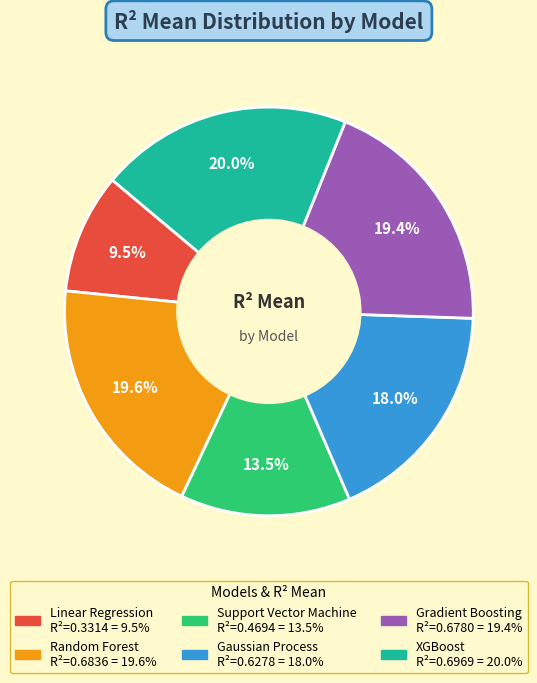

What is the smallest slice in the pie chart?

Linear Regression